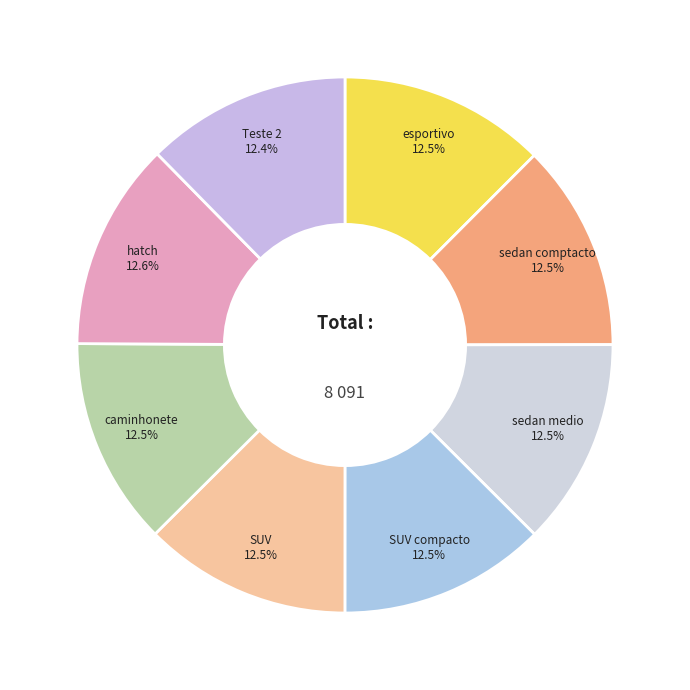

Count the number of slices in the pie.

8